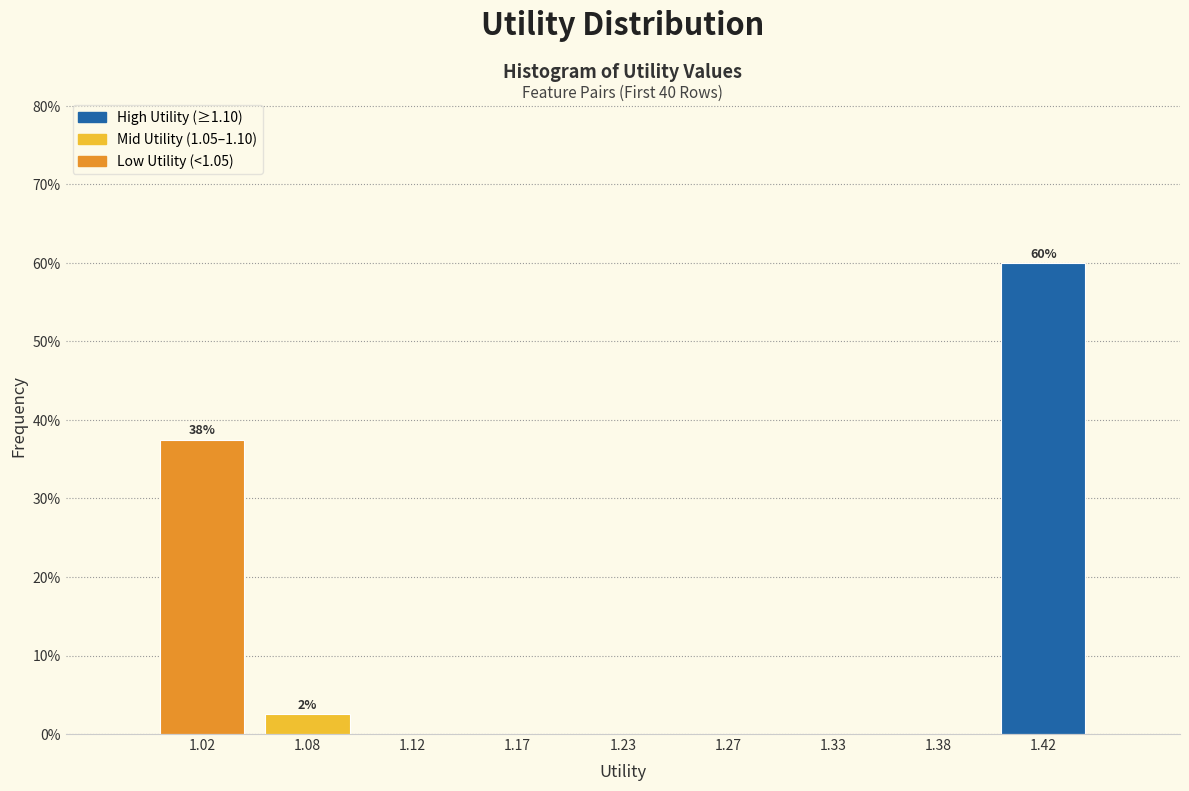

Over which range of the x-axis is the bar tallest?

1.40 to 1.45